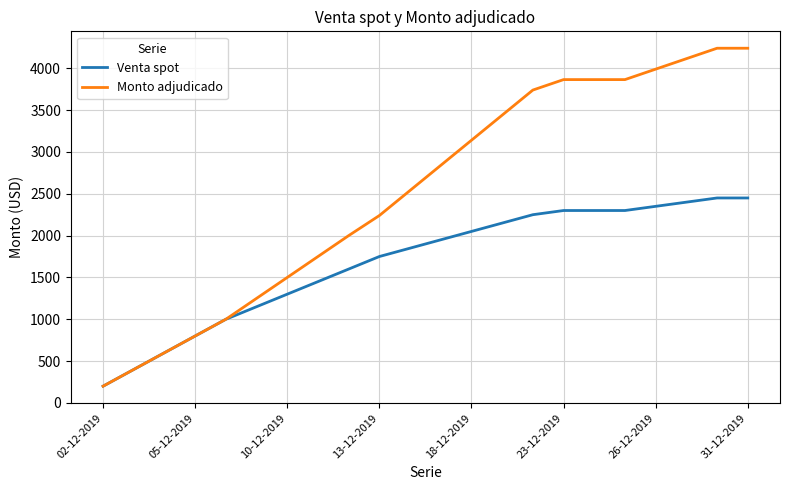

Which series has the largest total across all categories?

Monto adjudicado